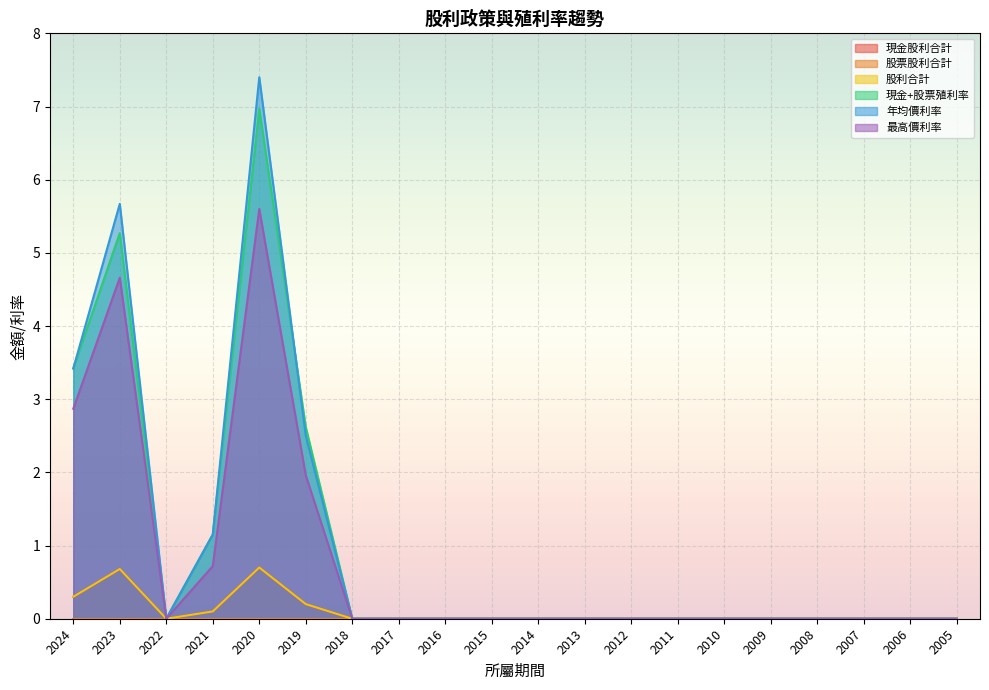

The 現金股利合計 series shows -0.5 at 2009. True or false?

False